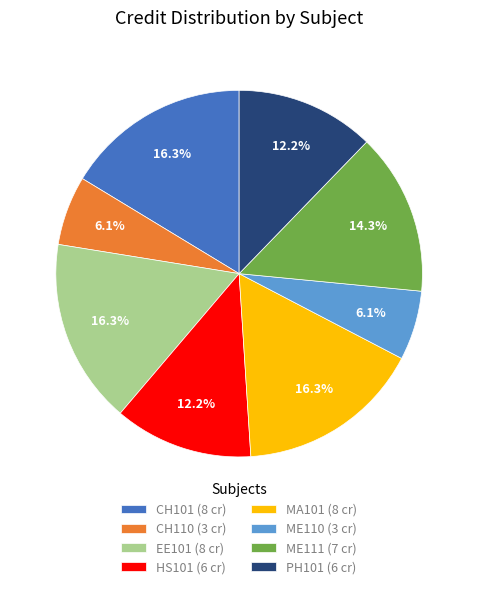

To the nearest percent, what portion does CH101 represent?

16%